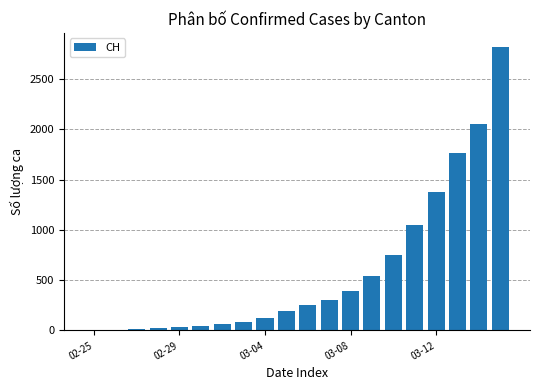

What is the sum of all values?

11863